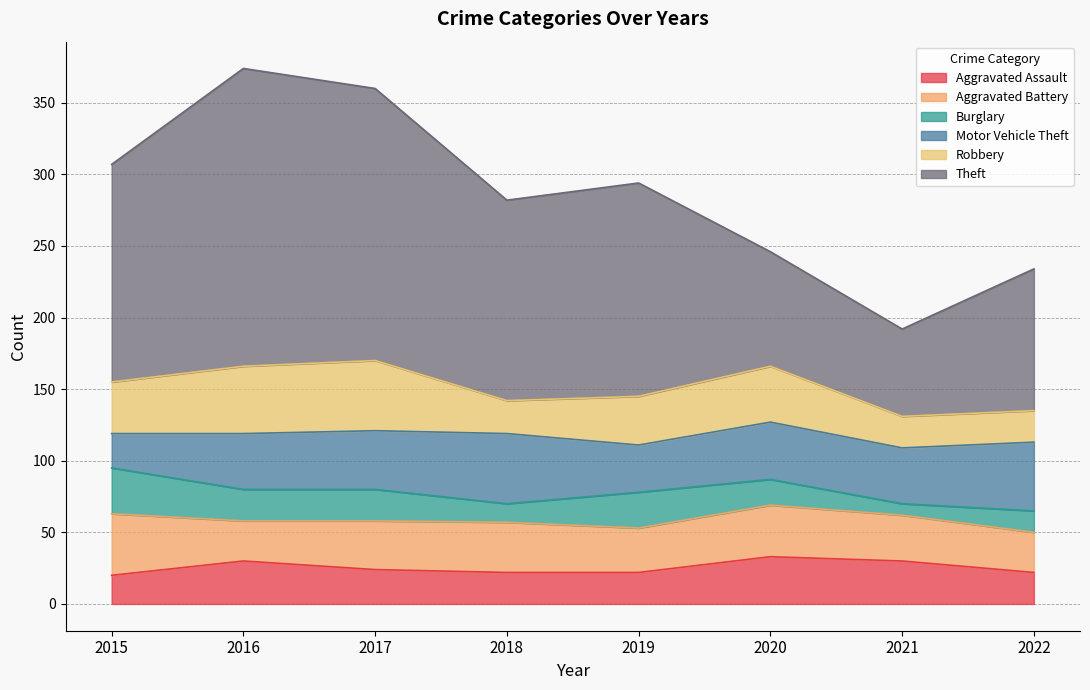

Which series ends up on top after the final intersection of Robbery and Aggravated Assault?

Aggravated Assault